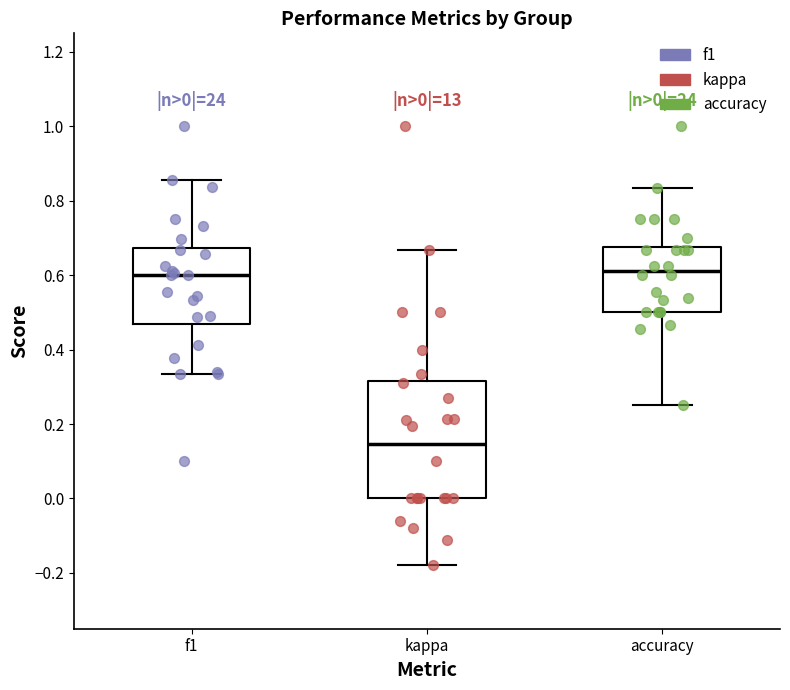

Comparing the boxes themselves (not the whiskers), which one is the tallest?

kappa